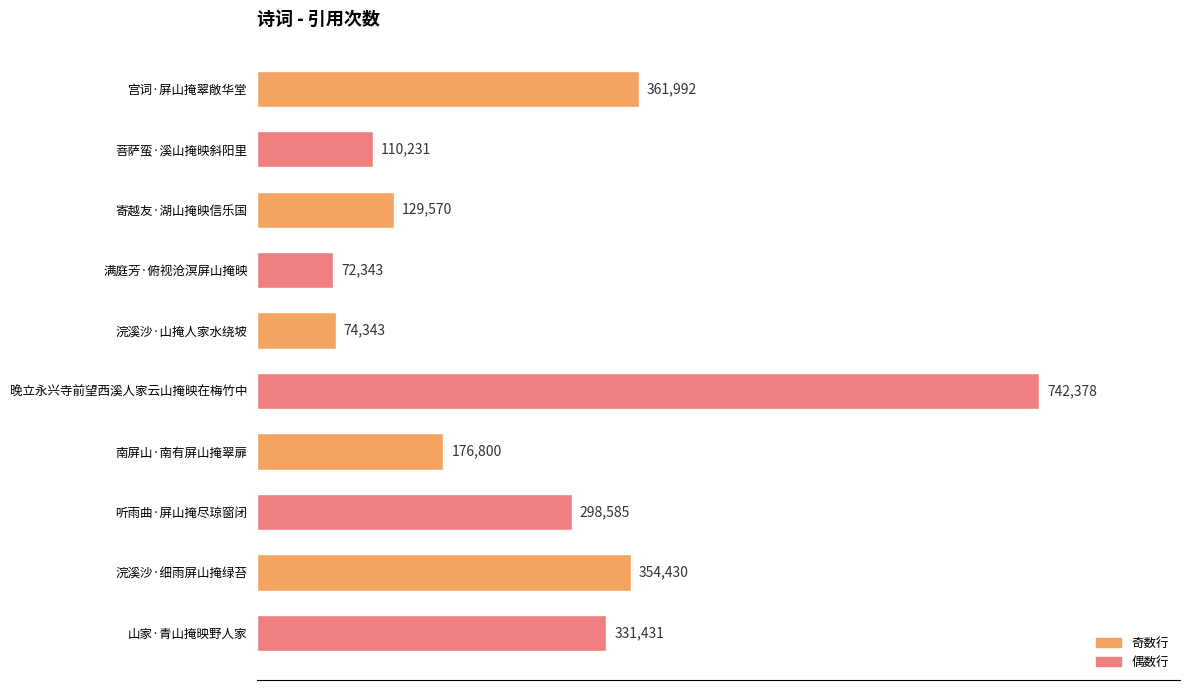

What is the difference between the maximum and minimum values?

670035